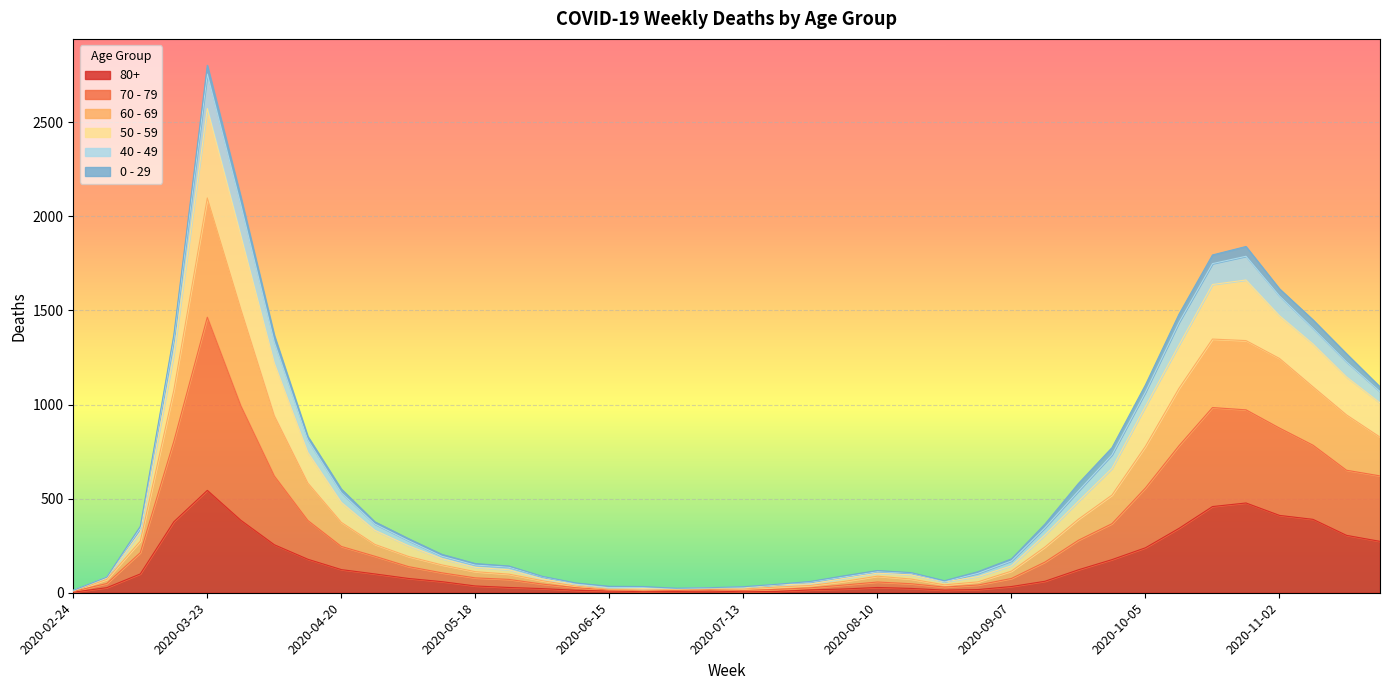

How many categories are shown in the chart?

40